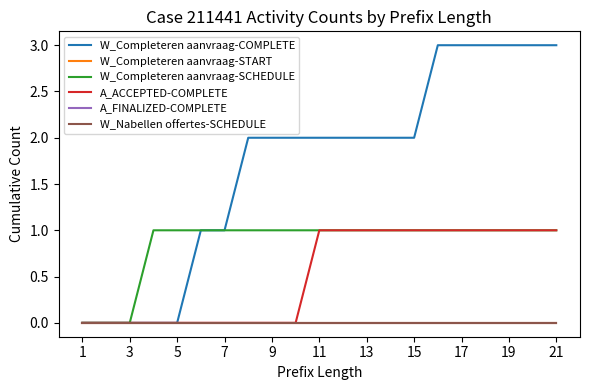

Reading left to right, transcribe all the data shown in this chart.

W_Completeren aanvraag-COMPLETE: 0	0	0	0	0	1	1	2	2	2	2	2	2	2	2	3	3	3	3	3	3
W_Completeren aanvraag-START: 0	0	0	0	0	0	0	0	0	0	0	0	0	0	0	0	0	0	0	0	0
W_Completeren aanvraag-SCHEDULE: 0	0	0	1	1	1	1	1	1	1	1	1	1	1	1	1	1	1	1	1	1
A_ACCEPTED-COMPLETE: 0	0	0	0	0	0	0	0	0	0	1	1	1	1	1	1	1	1	1	1	1
A_FINALIZED-COMPLETE: 0	0	0	0	0	0	0	0	0	0	0	0	0	0	0	0	0	0	0	0	0
W_Nabellen offertes-SCHEDULE: 0	0	0	0	0	0	0	0	0	0	0	0	0	0	0	0	0	0	0	0	0